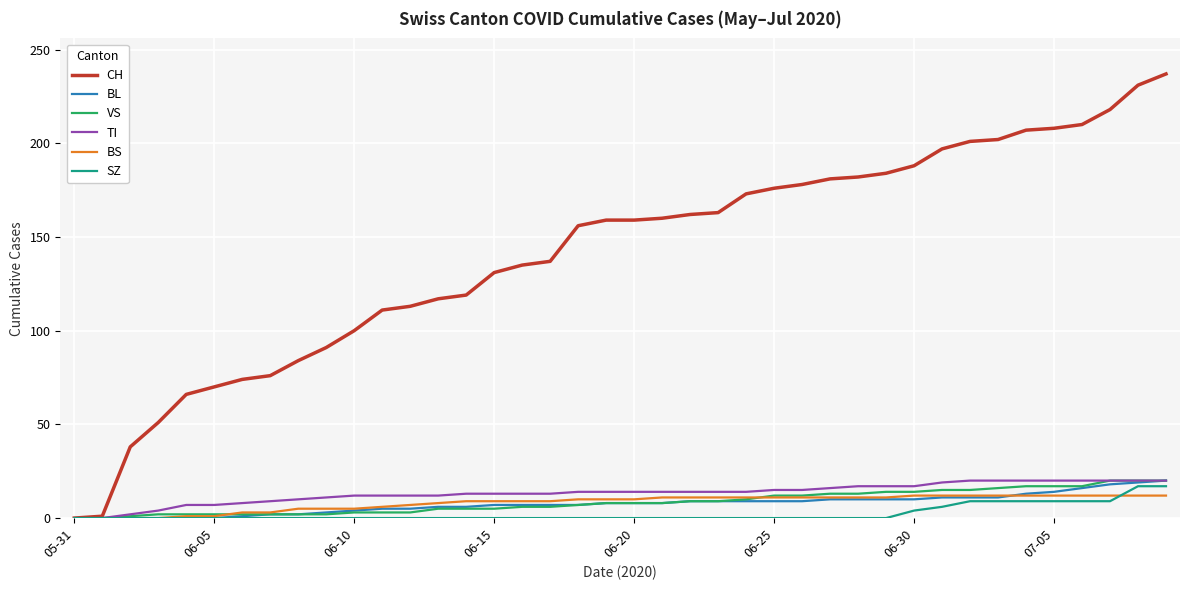

Which series has the widest spread of values?

CH